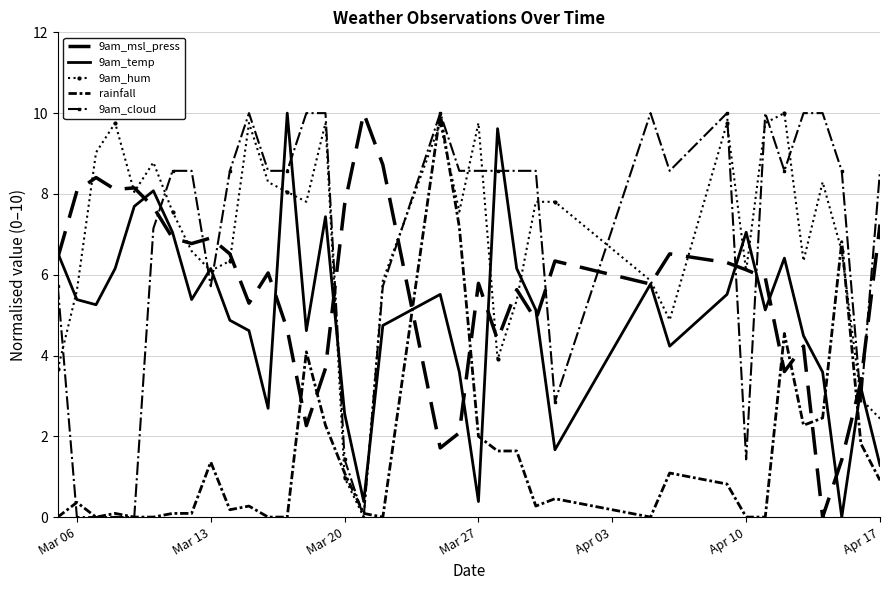

Reading left to right, extract all data points from this chart.

9am_msl_press: 6.4	8.1	8.4	8.1	8.1	7.7	6.9	6.8	6.9	6.5	5.3	6.0	4.6	2.3	3.7	7.7	10.0	8.7	1.7	2.1	5.8	4.4	5.6	4.9	6.3	5.8	6.5	6.3	6.1	5.9	3.6	4.2	0.0	1.4	3.3	7.2
9am_temp: 6.5	5.4	5.3	6.2	7.7	8.1	7.1	5.4	6.2	4.9	4.6	2.7	10.0	4.6	7.4	2.6	0.4	4.7	5.5	3.6	0.4	9.6	6.2	5.1	1.7	5.8	4.2	5.5	7.1	5.1	6.4	4.5	3.6	0.0	3.2	1.3
9am_hum: 3.7	5.6	9.0	9.8	8.0	8.8	7.6	6.6	6.1	6.3	9.8	8.3	8.0	7.8	9.8	1.0	0.0	5.9	9.8	7.6	9.8	3.9	5.4	7.8	7.8	5.9	4.9	9.8	6.1	9.8	10.0	6.3	8.3	6.6	2.9	2.4
rainfall: 0.0	0.4	0.0	0.1	0.0	0.0	0.1	0.1	1.4	0.2	0.3	0.0	0.0	4.1	2.3	1.1	0.1	0.0	10.0	7.2	2.0	1.6	1.6	0.3	0.5	0.0	1.1	0.8	0.0	0.0	4.5	2.3	2.5	6.8	1.8	0.9
9am_cloud: 5.7	0.0	0.0	0.0	0.0	7.1	8.6	8.6	5.7	8.6	10.0	8.6	8.6	10.0	10.0	1.4	0.0	5.7	10.0	8.6	8.6	8.6	8.6	8.6	2.9	10.0	8.6	10.0	1.4	10.0	8.6	10.0	10.0	8.6	2.9	8.6